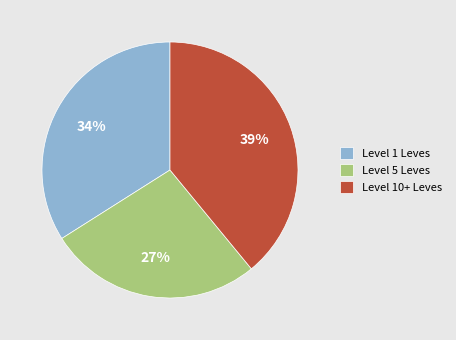

Rank the categories by value from lowest to highest.

Level 5 Leves, Level 1 Leves, Level 10+ Leves